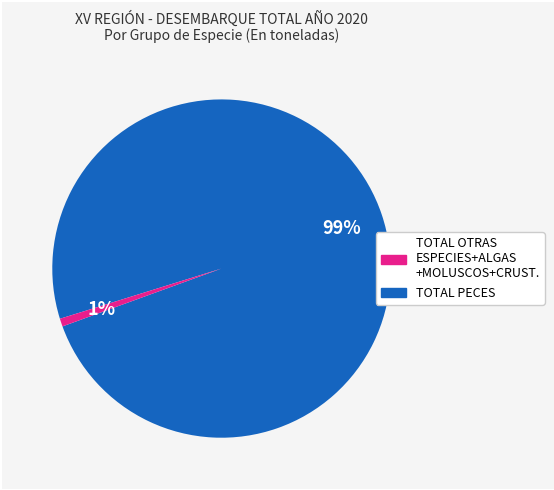

How many segments does this pie chart have?

2